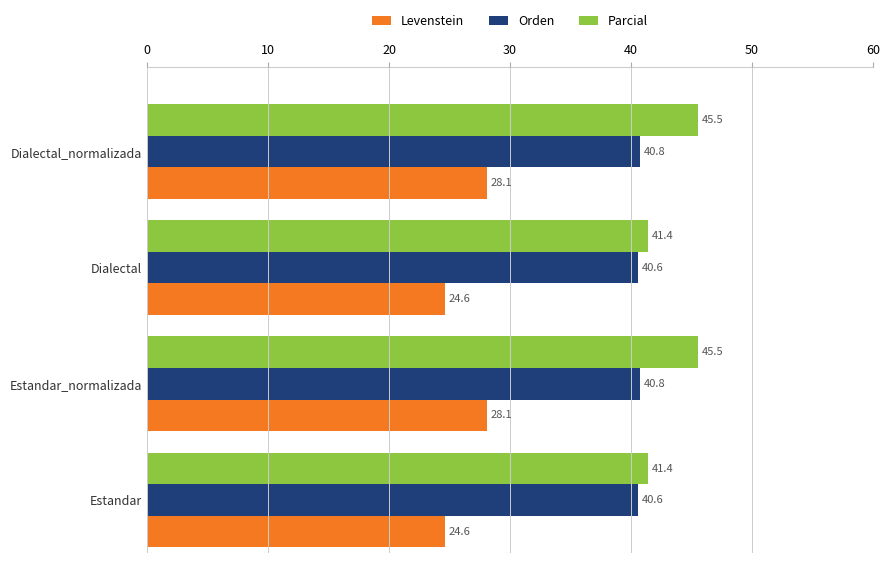

Which series has the largest range (max minus min)?

Parcial